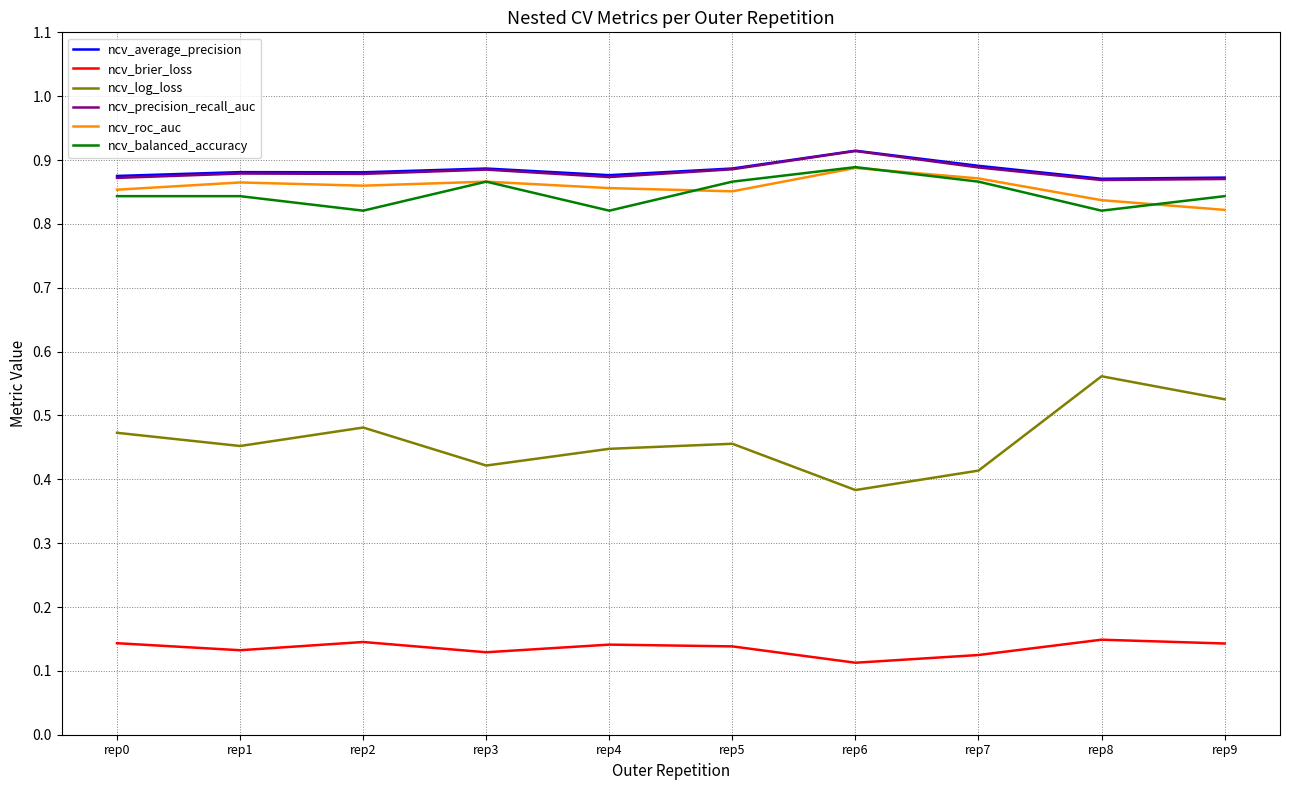

True or false: ncv_precision_recall_auc and ncv_roc_auc cross at least once.

False